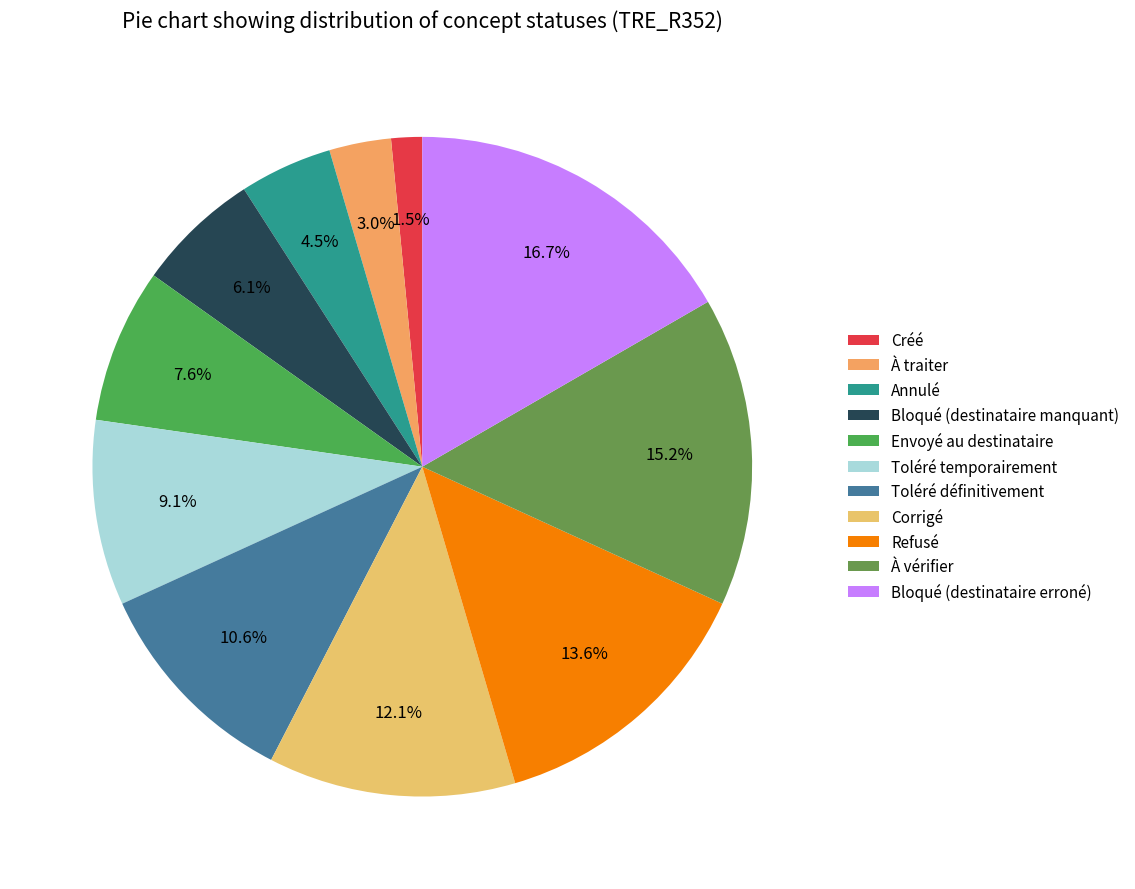

Is Corrigé the majority of the pie?

No